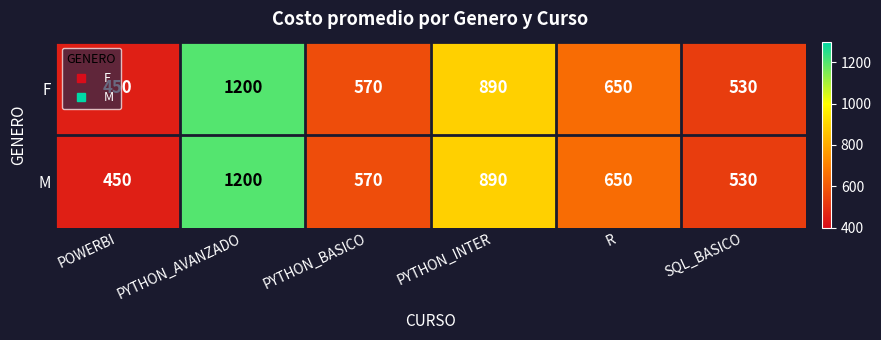

What is the difference between the maximum and second lowest values in the F series?

670